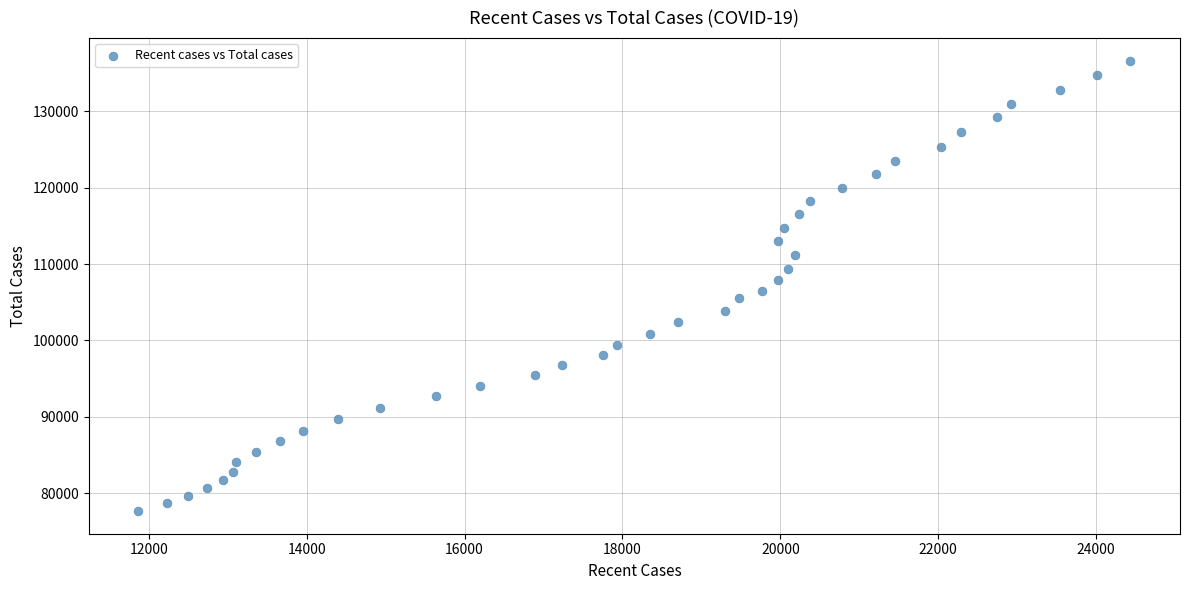

What is the range of Y values (max minus min)?

58976